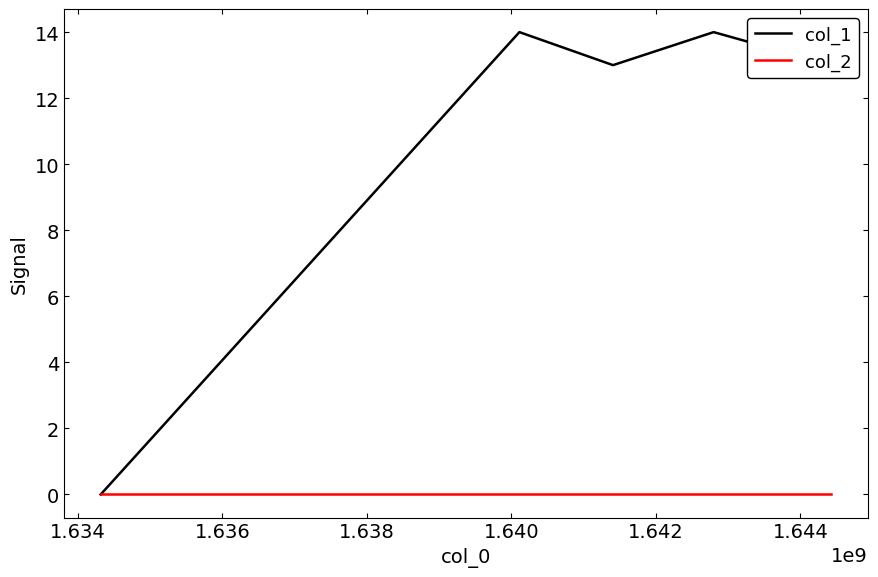

Which series has the widest spread of values?

col_1